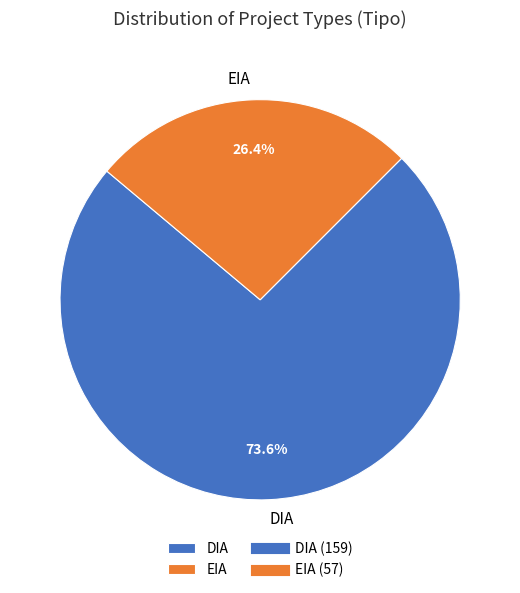

To the nearest percent, what percentage of the pie is DIA?

74%